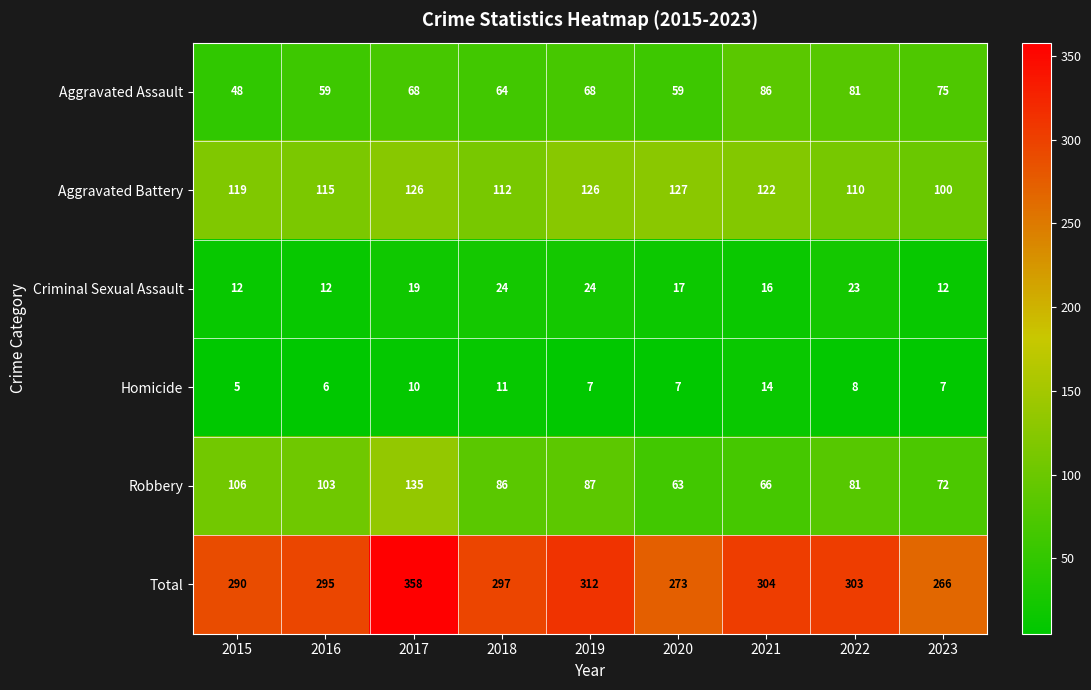

How many data points in Robbery are less than 86?

4